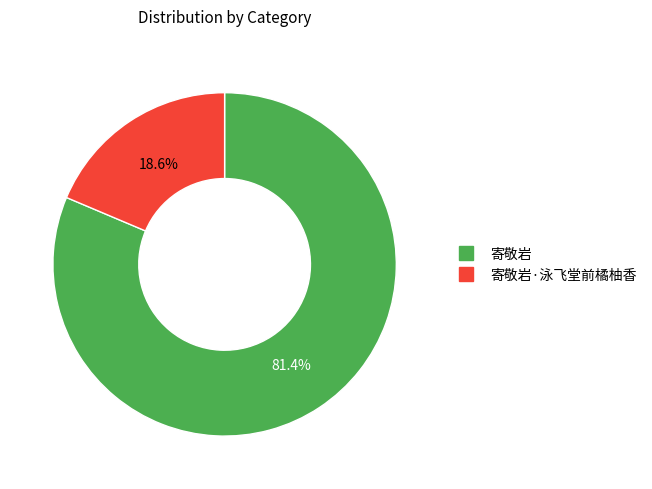

Does any single category account for the majority?

Yes